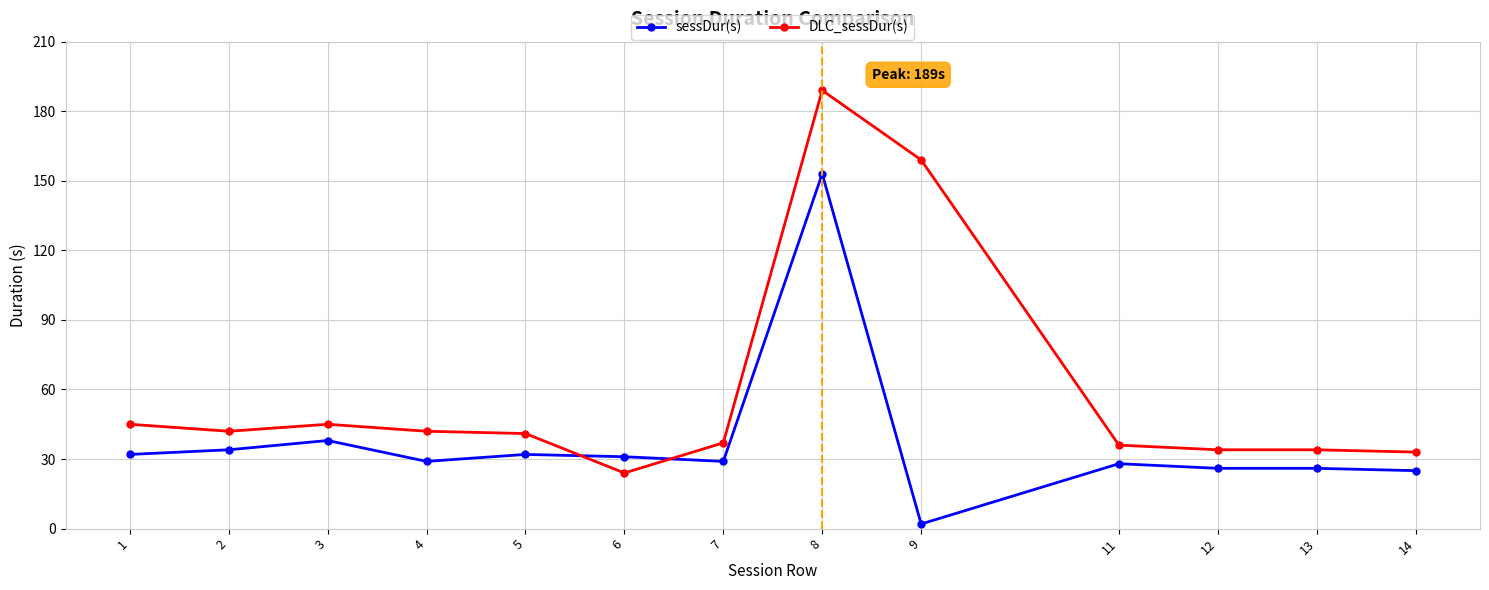

How many values in the DLC_sessDur(s) series are below 41?

6